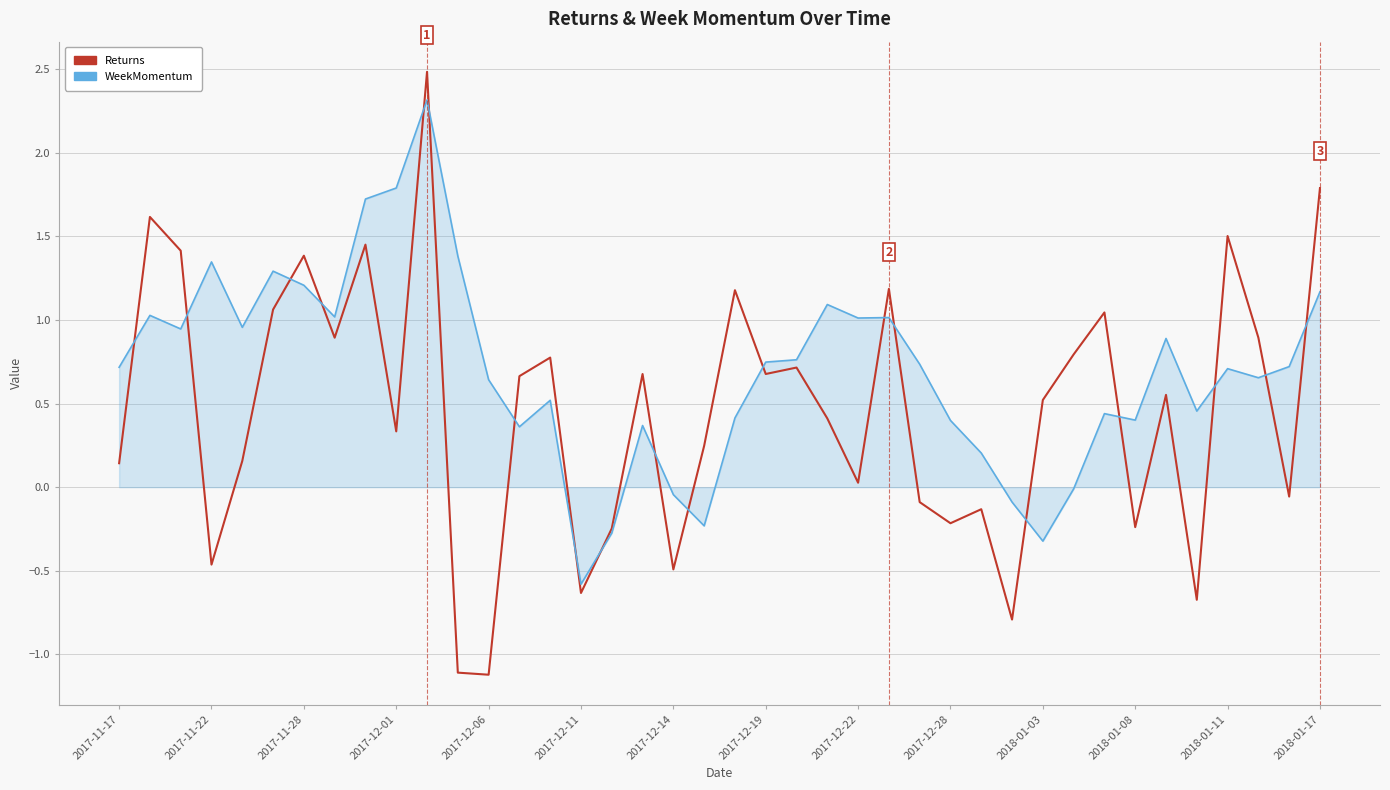

In Returns, how many points are lower than both neighbors (excluding endpoints)?

13